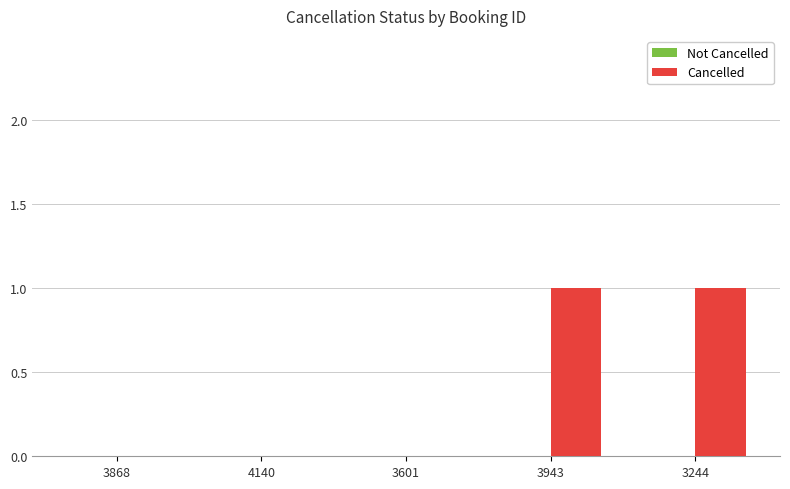

Count the number of categories in the chart.

5